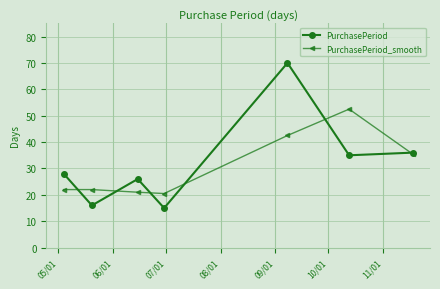

Which series has the widest spread of values?

PurchasePeriod